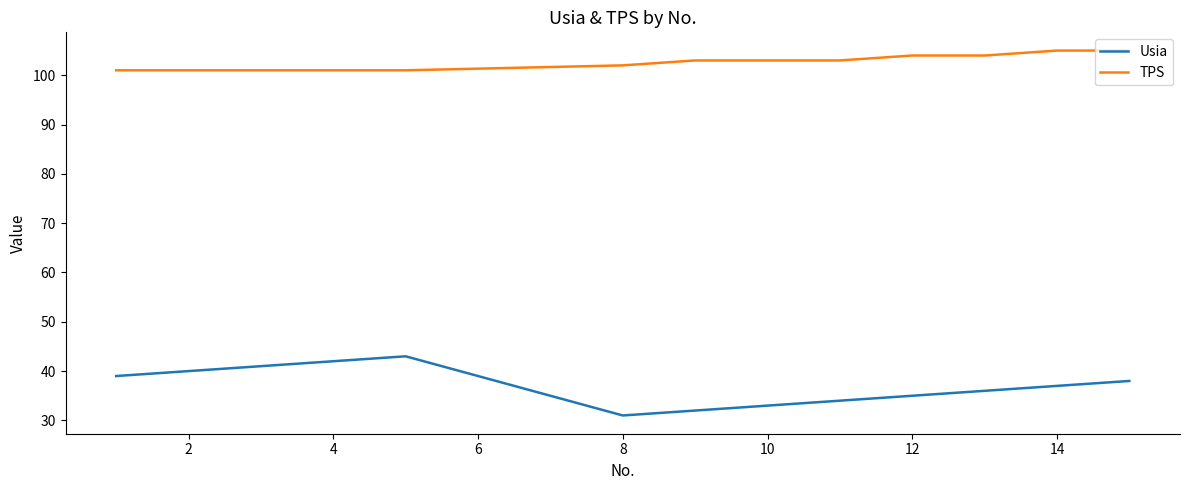

How many lines are shown in the chart?

2